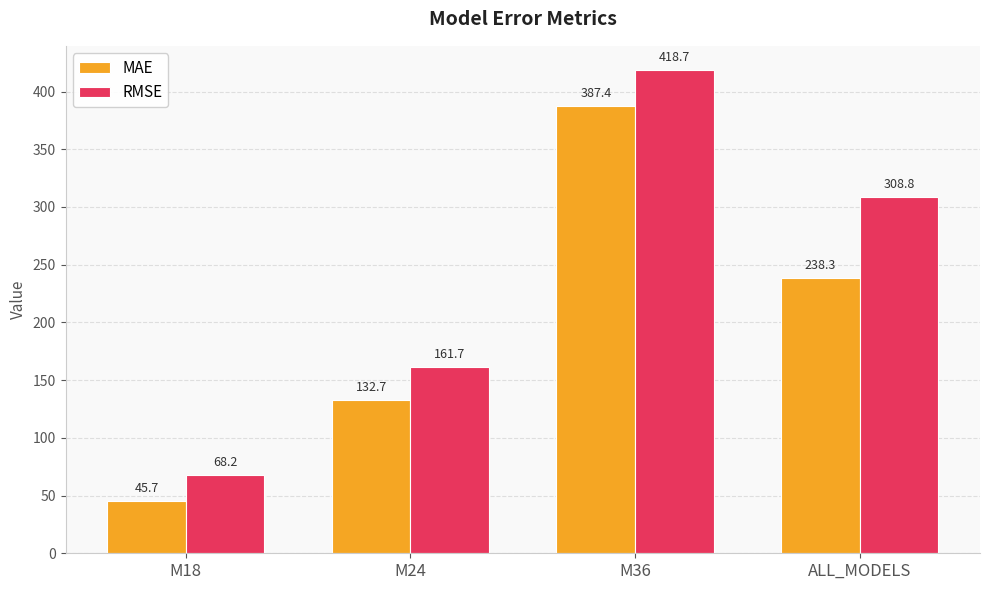

Where does the RMSE series first go above 308?

M36